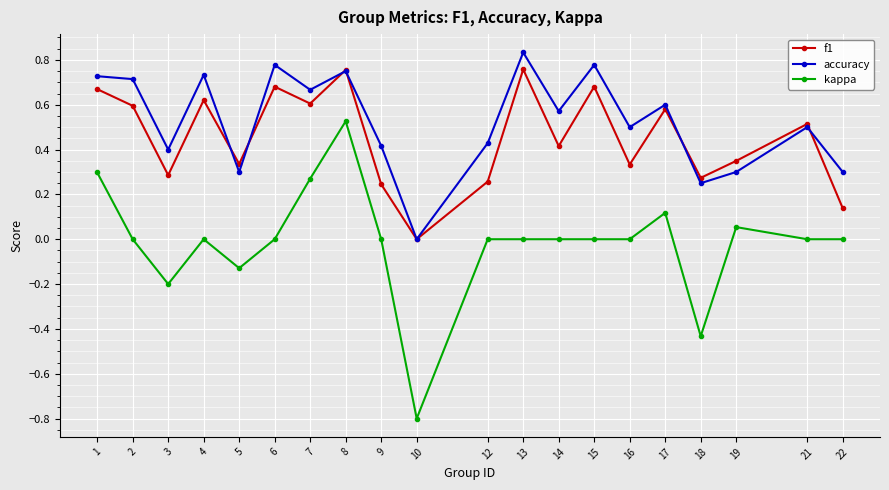

Which series changed the most between 3 and 15?

f1